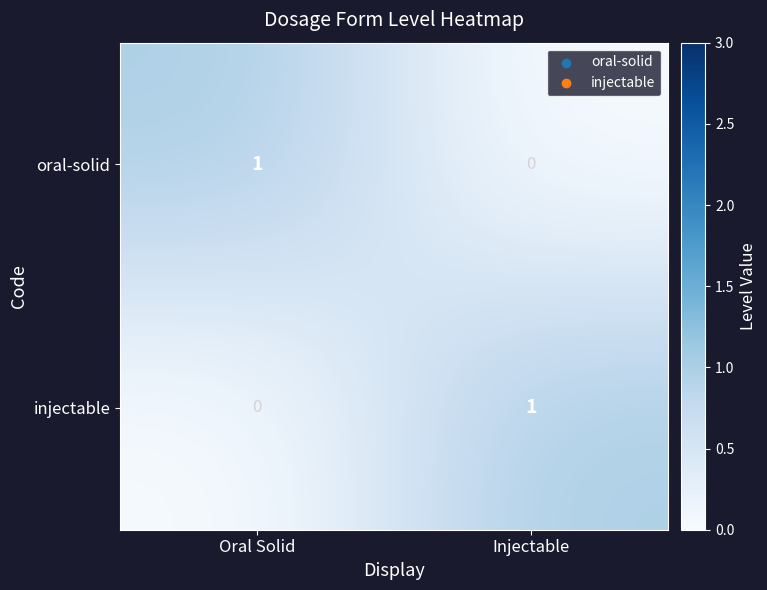

At Injectable, list the series in order from smallest to largest.

oral-solid, injectable